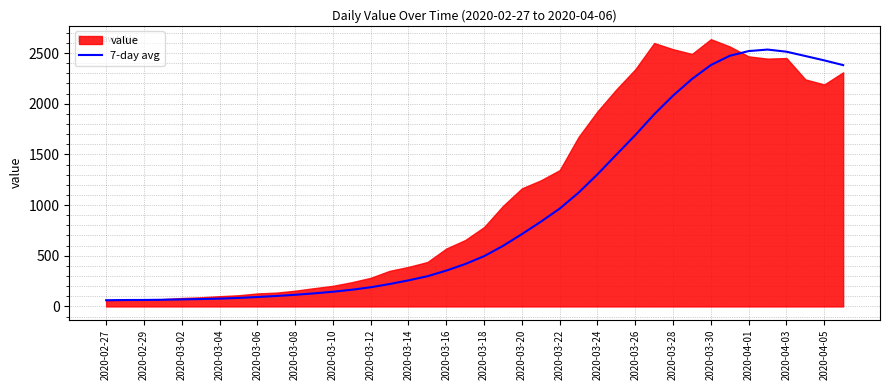

What is the maximum value for 7-day avg?

2534.6